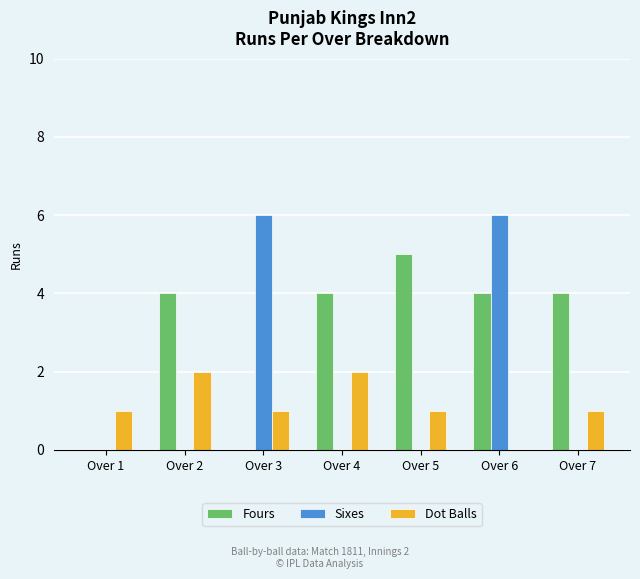

Which category has the highest value in the Fours series?

Over 5